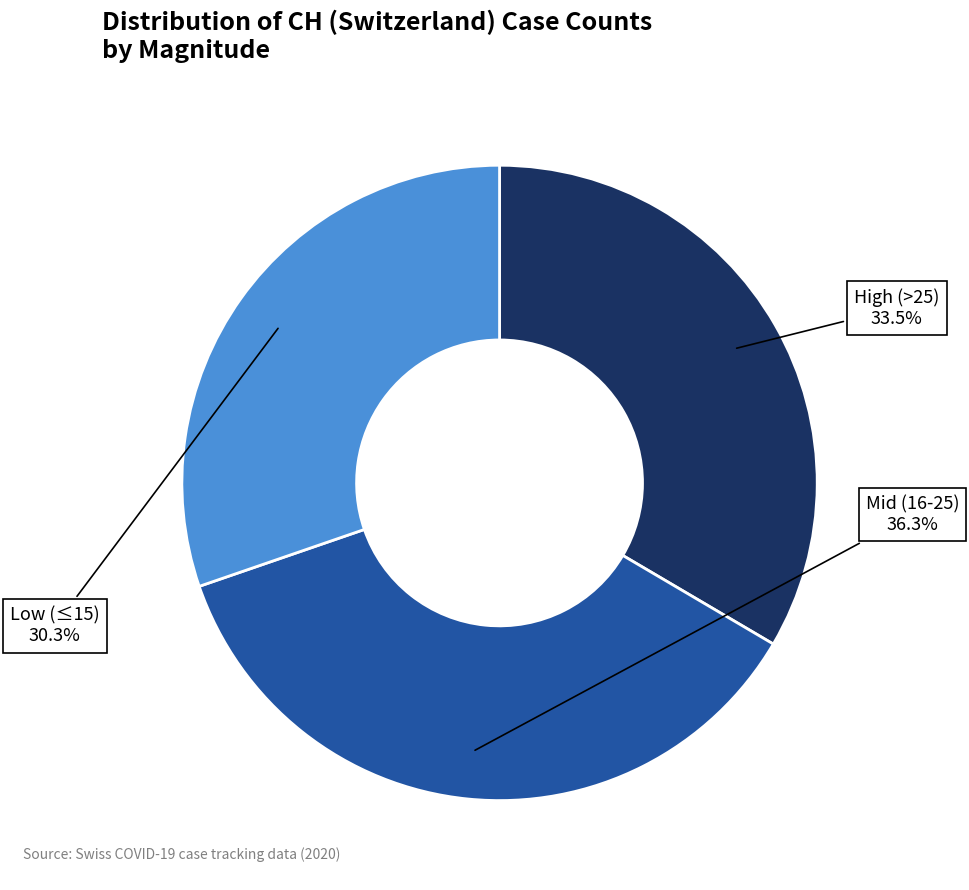

What is the ratio of the value at Mid (16-25) to the value at High (>25)?

1.1